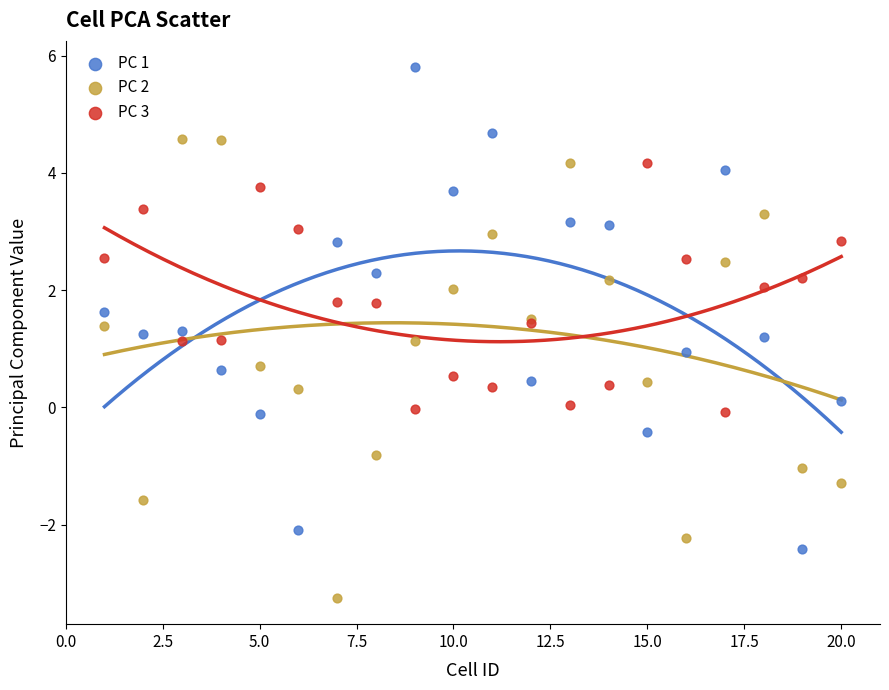

Which series reaches the minimum Y coordinate?

PC 2